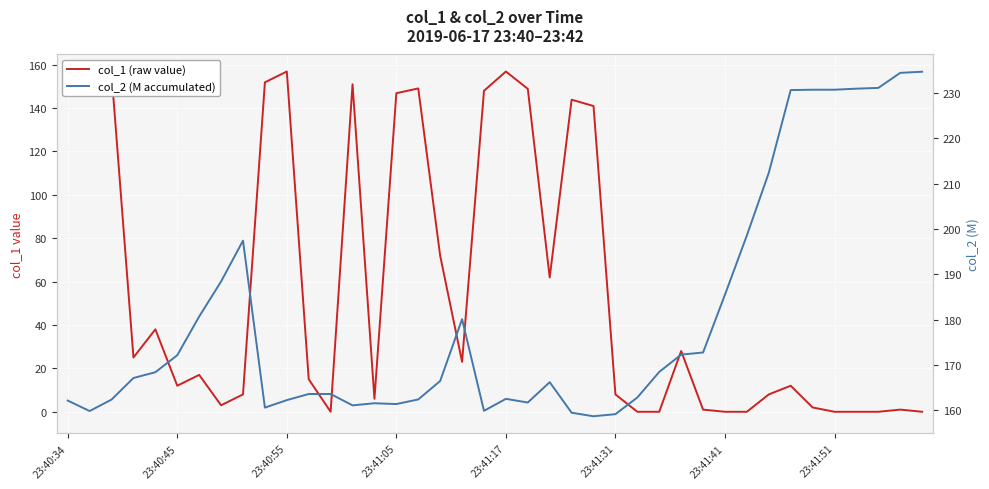

What is the greatest value displayed?

234.7